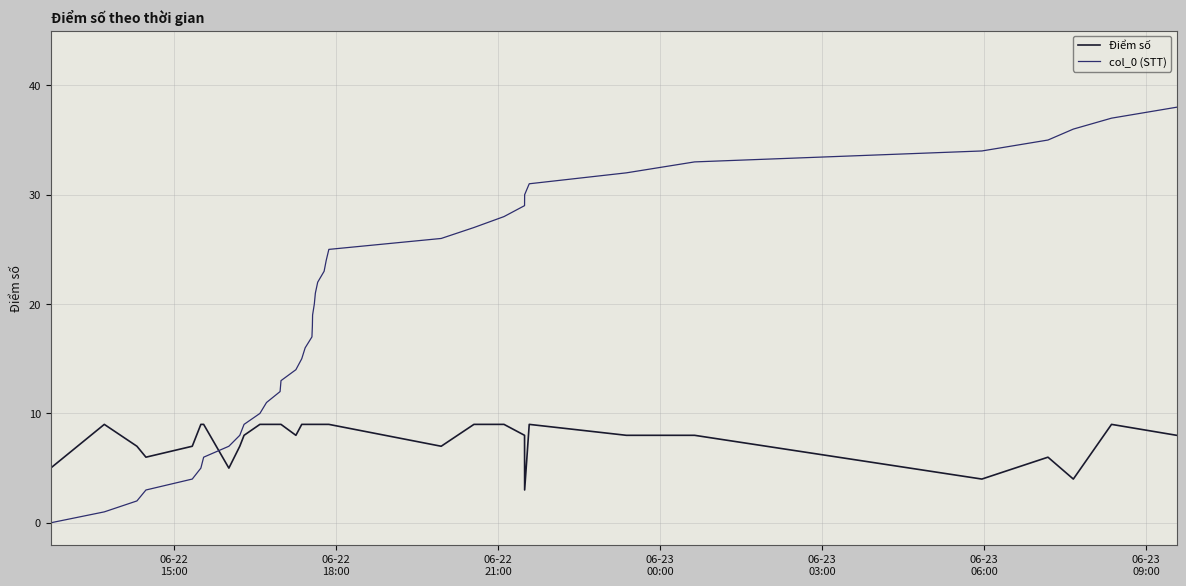

What is the maximum value shown in the chart?

38